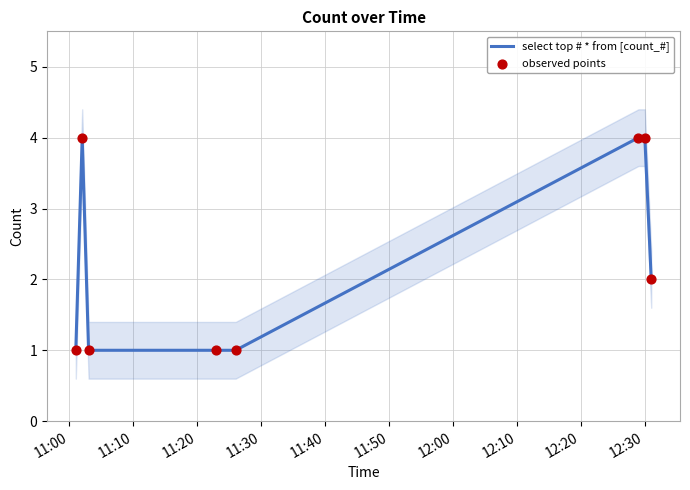

Is the value of select top # * from [count_#] at 11:00 greater than the value of observed points at 11:30?

No